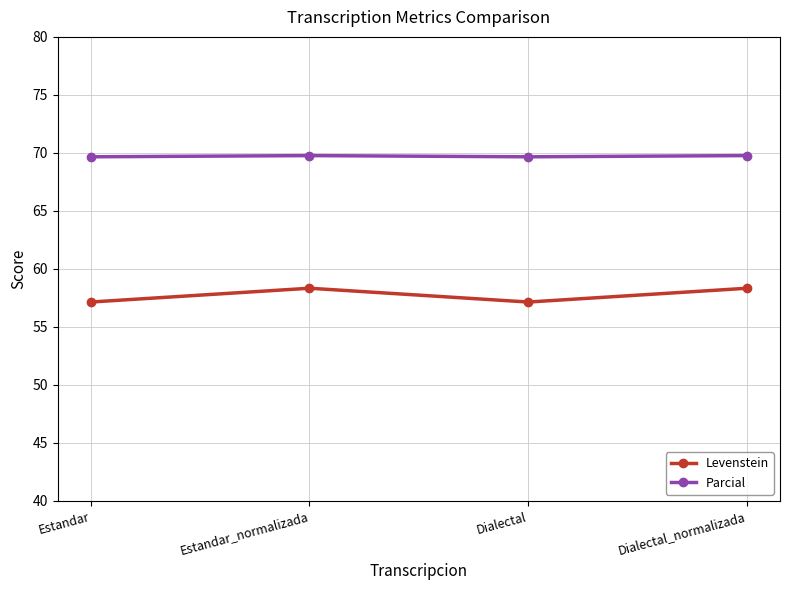

The Parcial series shows 118.8 at Estandar. True or false?

False